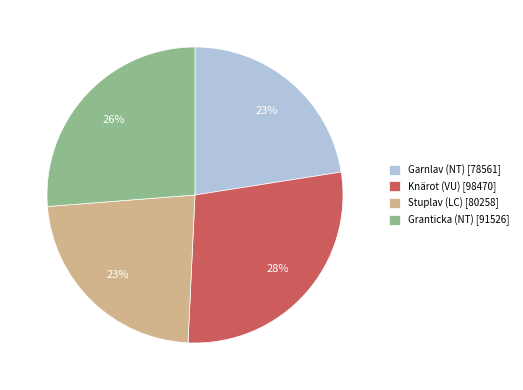

To the nearest percent, what is the combined percentage of Knärot (VU) and Stuplav (LC)?

51%